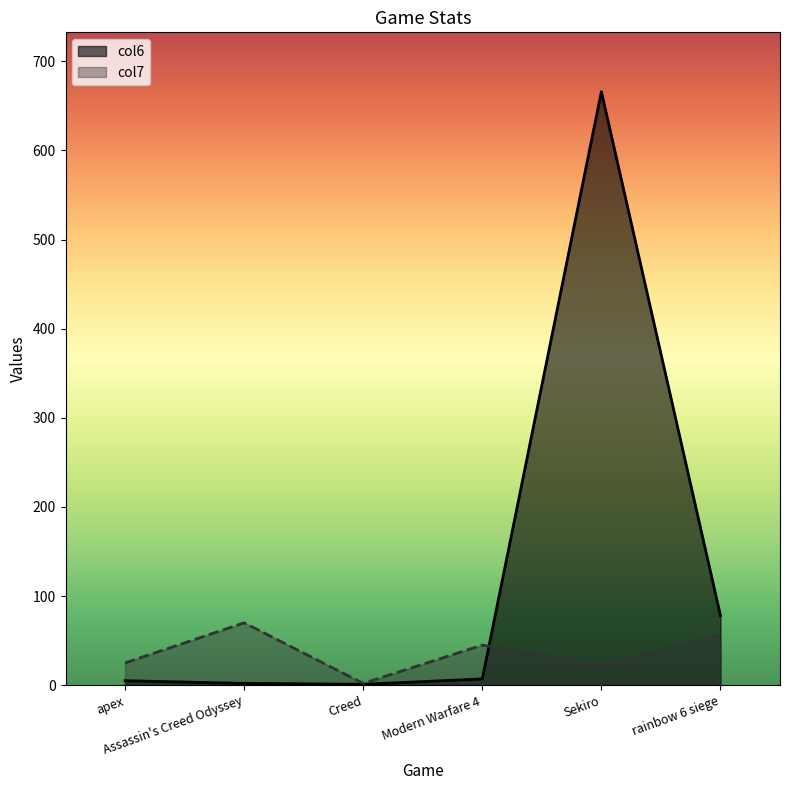

What is the difference between the highest and lowest values at Creed?

1